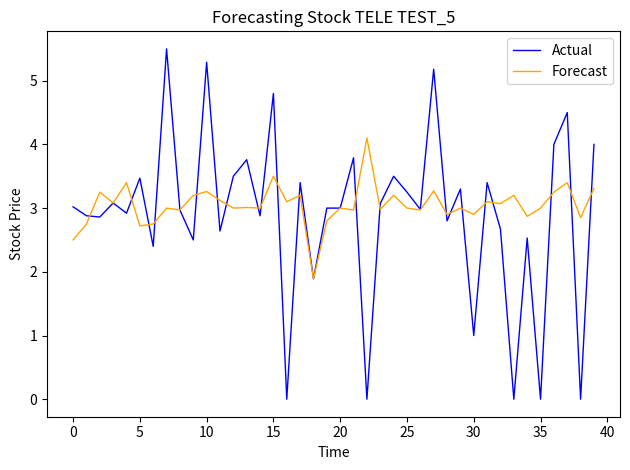

List the series in order of their peak value, lowest first.

Forecast, Actual